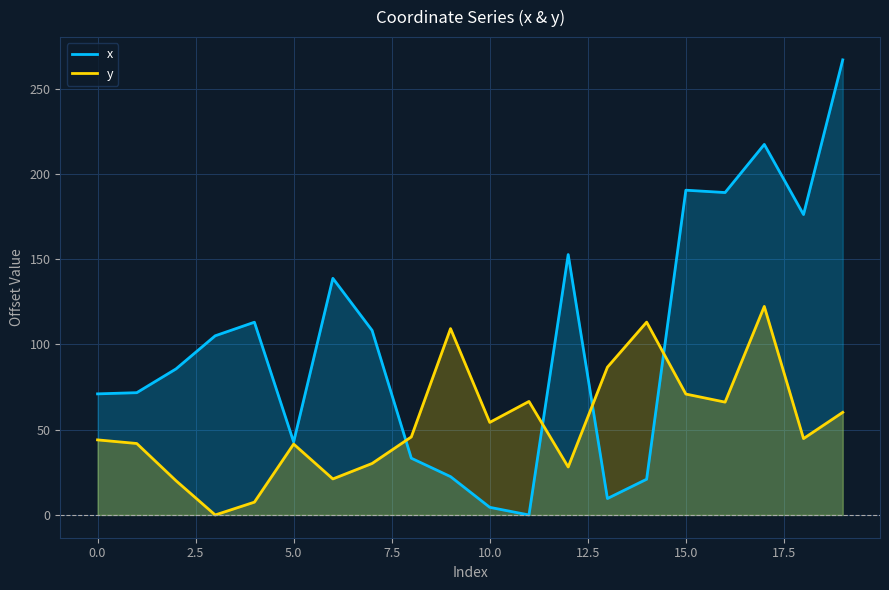

Rank the series by their average value, from lowest to highest.

y, x